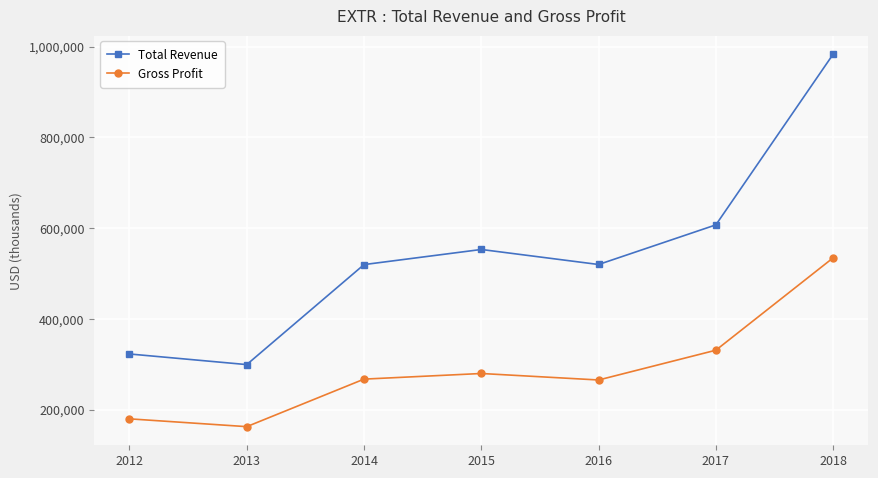

Which series changed the most between 2012 and 2018?

Total Revenue